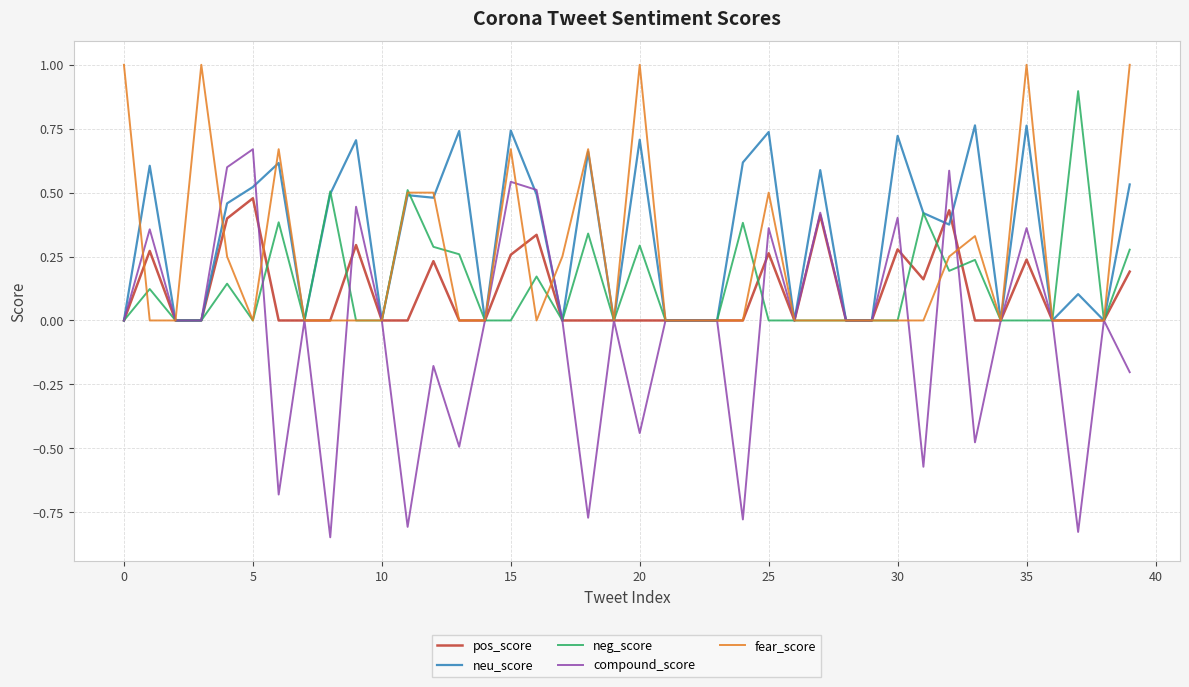

What is the greatest value displayed?

1.0